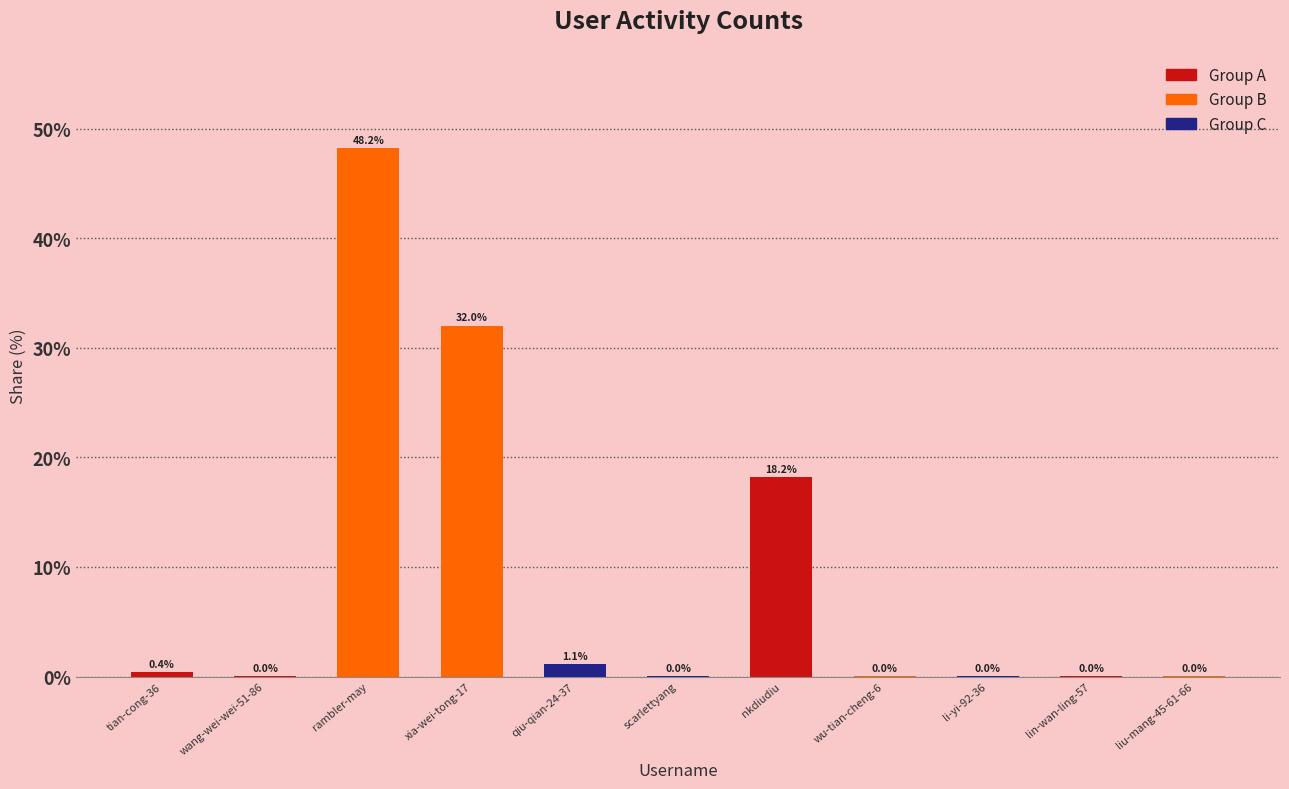

Which category has the highest value across all series?

rambler-may